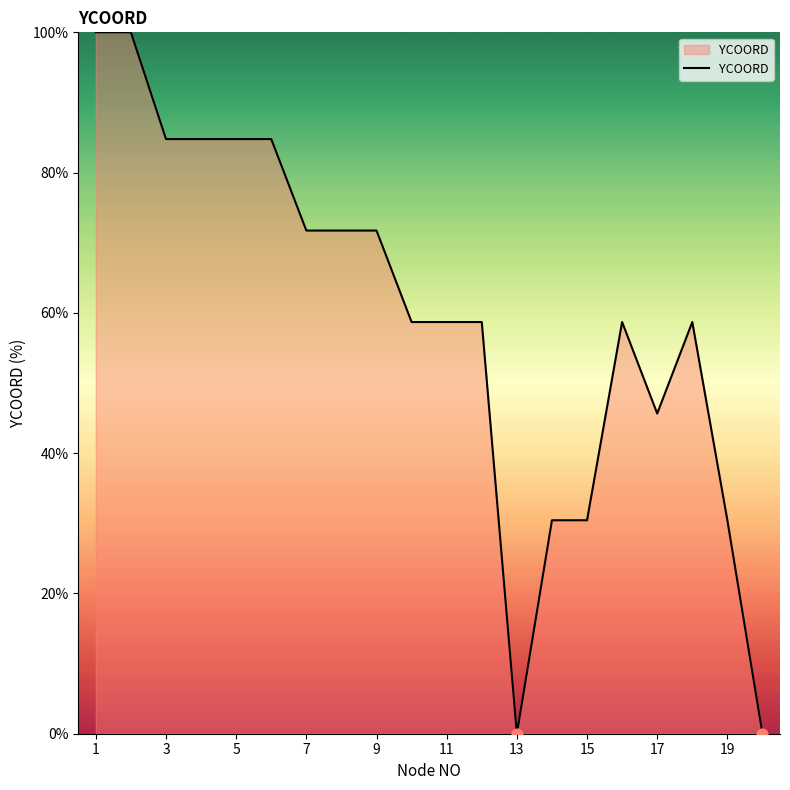

What is the maximum value shown in the chart?

100.0